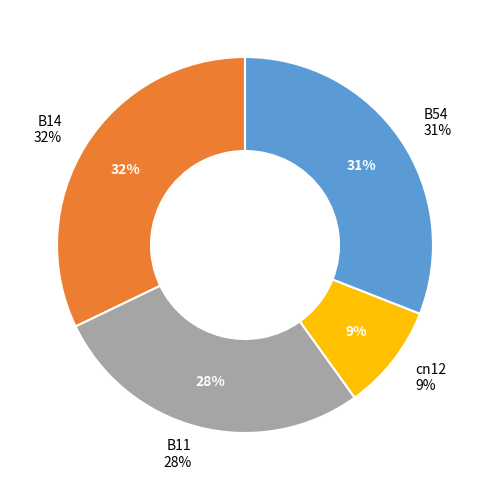

To the nearest percent, what is the combined percentage of B54 and cn12?

40%